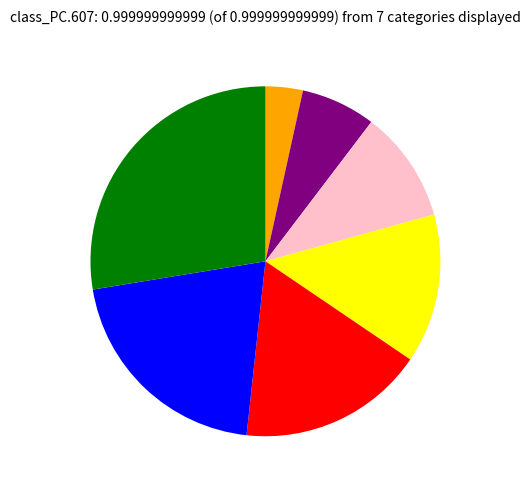

Is there any slice that represents more than half of the pie?

No